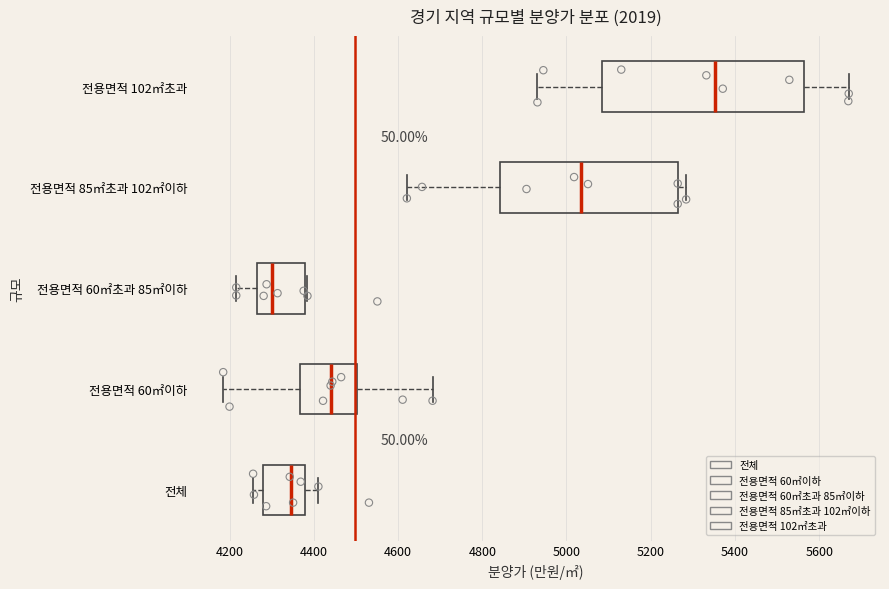

Reading bottom to top, read every box against the x-axis: the position of its median line, the range the box covers, and the ends of its whiskers. The values are not printed on the chart, so give them approximately, as read against the axis.

전체: median 4340, box 4280 to 4380, whiskers 4260 to 4420
전용면적 60㎡이하: median 4440, box 4360 to 4500, whiskers 4180 to 4680
전용면적 60㎡초과 85㎡이하: median 4300, box 4260 to 4380, whiskers 4220 to 4380 (just right of the box's right edge)
전용면적 85㎡초과 102㎡이하: median 5040, box 4840 to 5260, whiskers 4620 to 5280
전용면적 102㎡초과: median 5360, box 5080 to 5560, whiskers 4940 to 5680